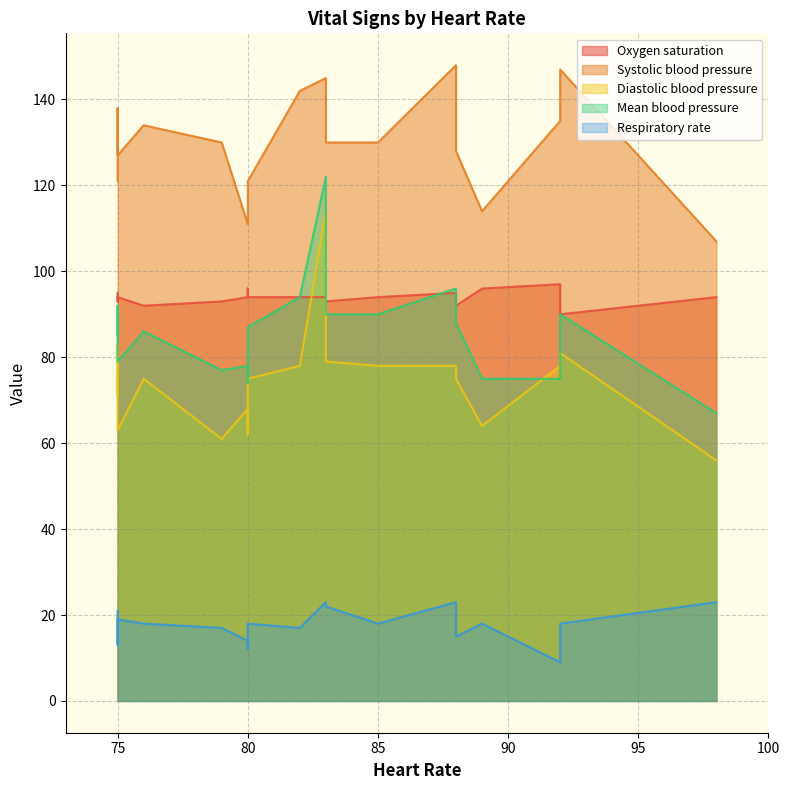

What is the value of the Systolic blood pressure point at the 8th from the left?

145